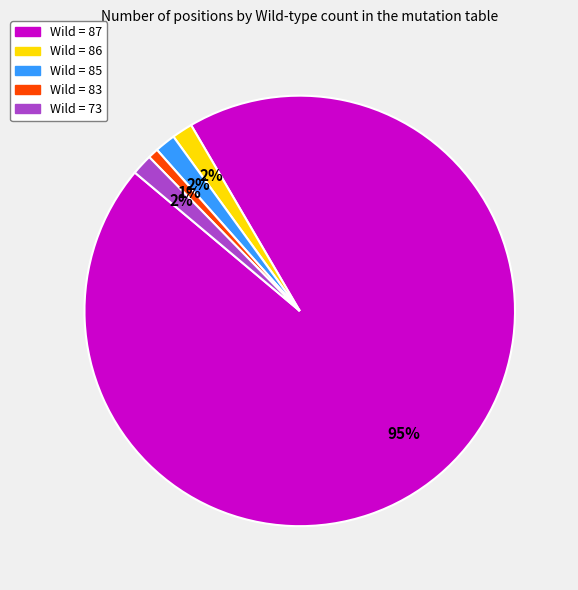

Does Wild = 87 account for over 50% of the chart?

Yes